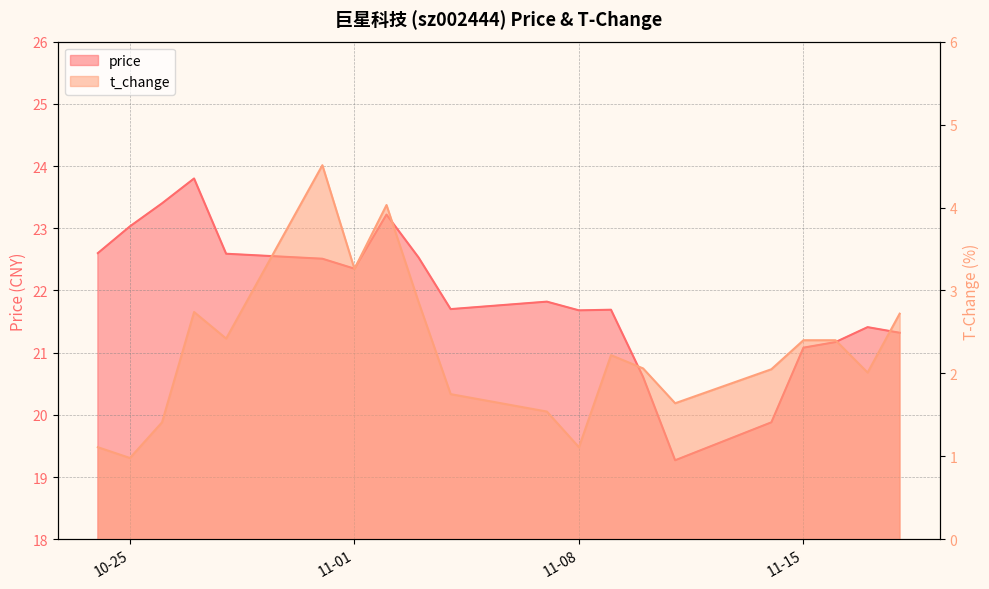

Which label corresponds to the smallest value in the chart?

10-25